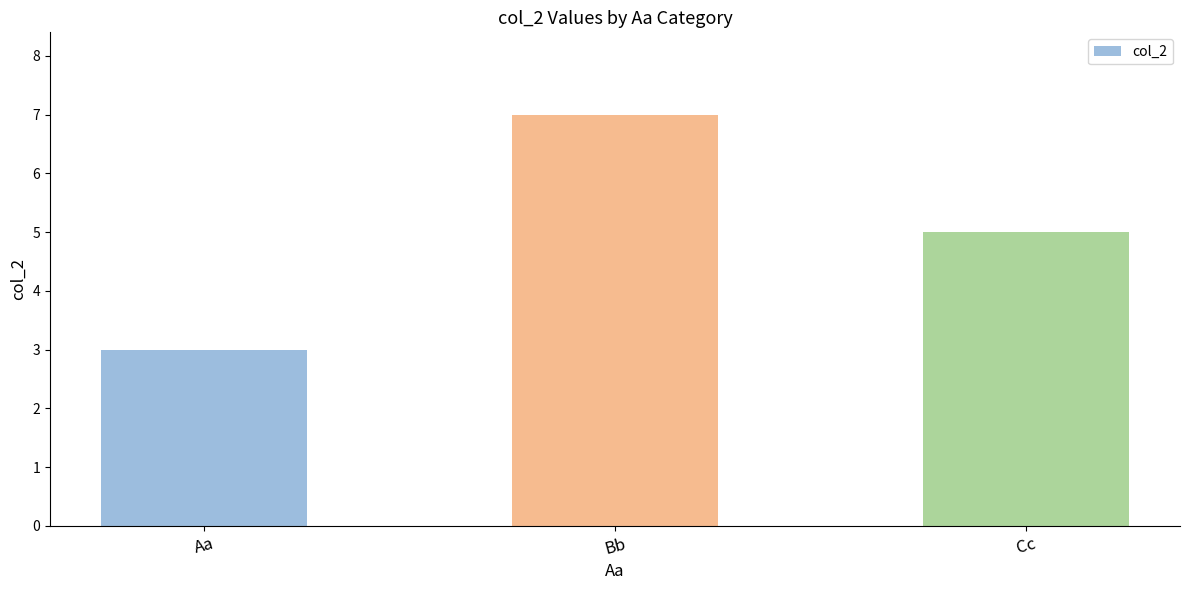

How many categories are shown in the chart?

3